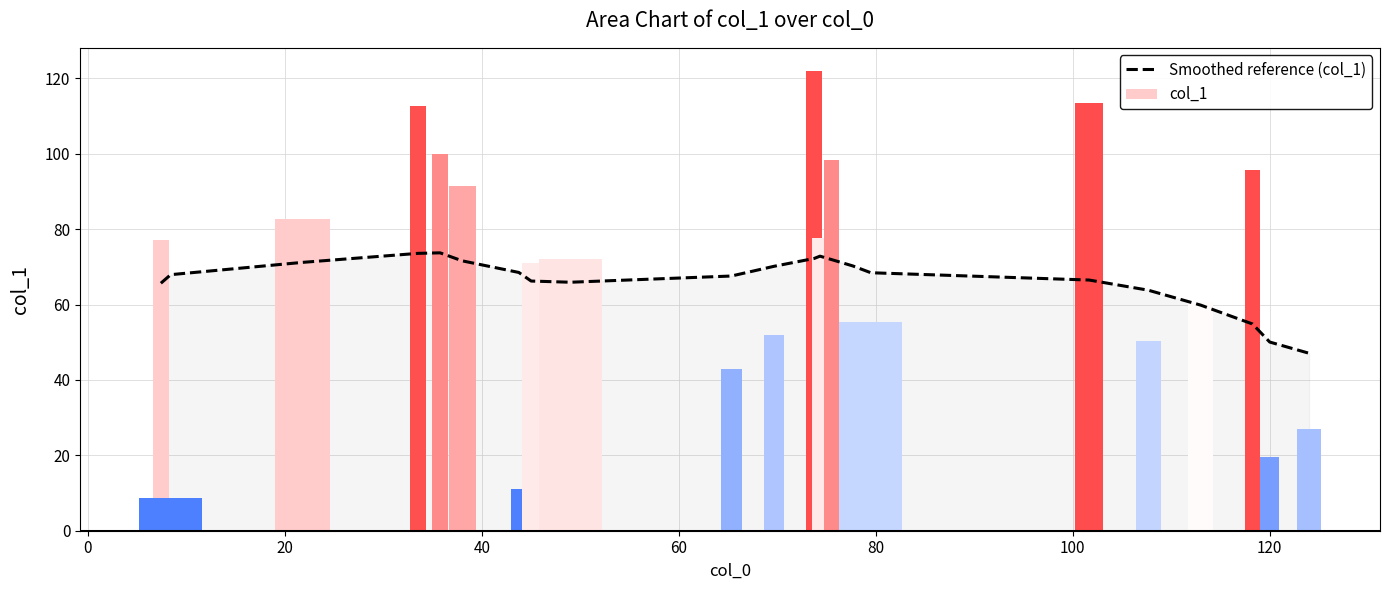

What is the minimum value shown in the chart?

47.1